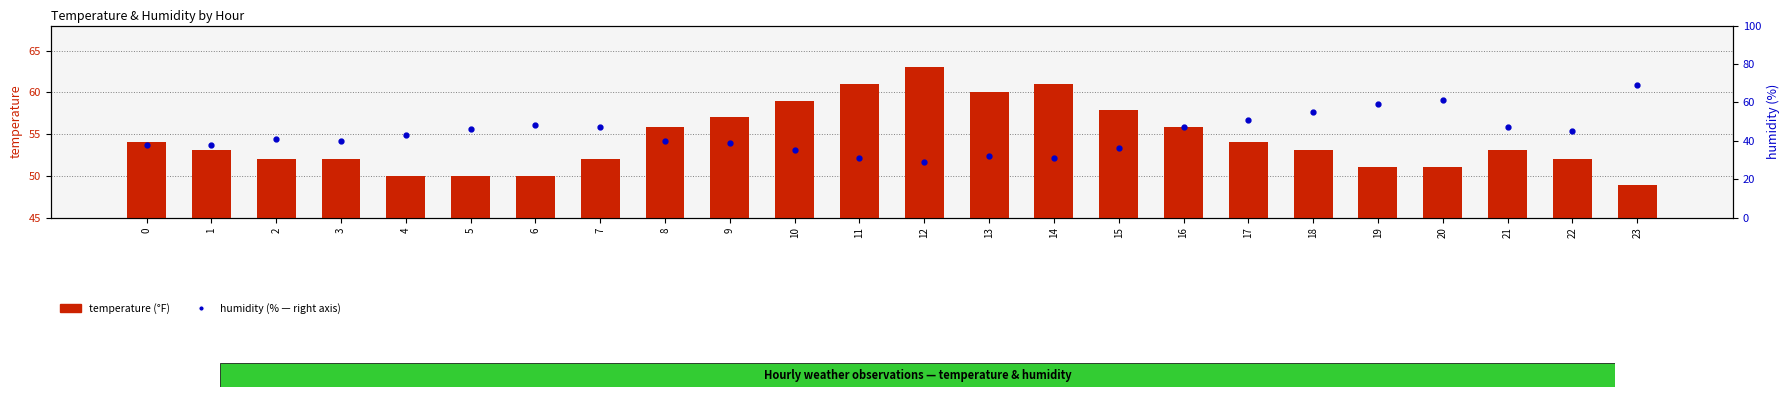

Are the bars horizontal?

No